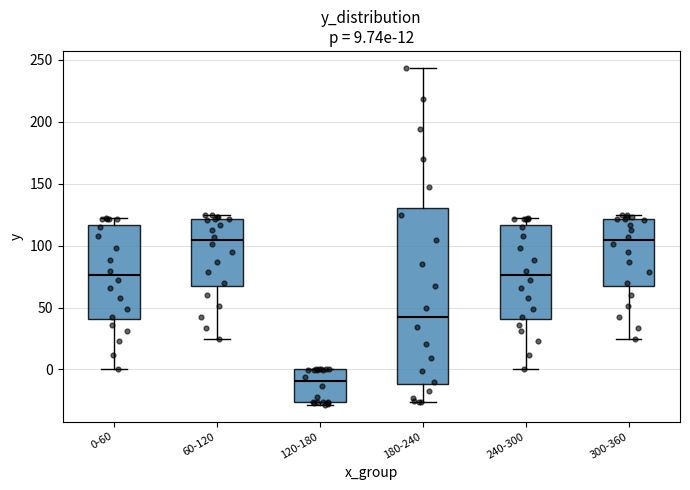

Which box is the tallest, from its lower edge to its upper edge?

180-240